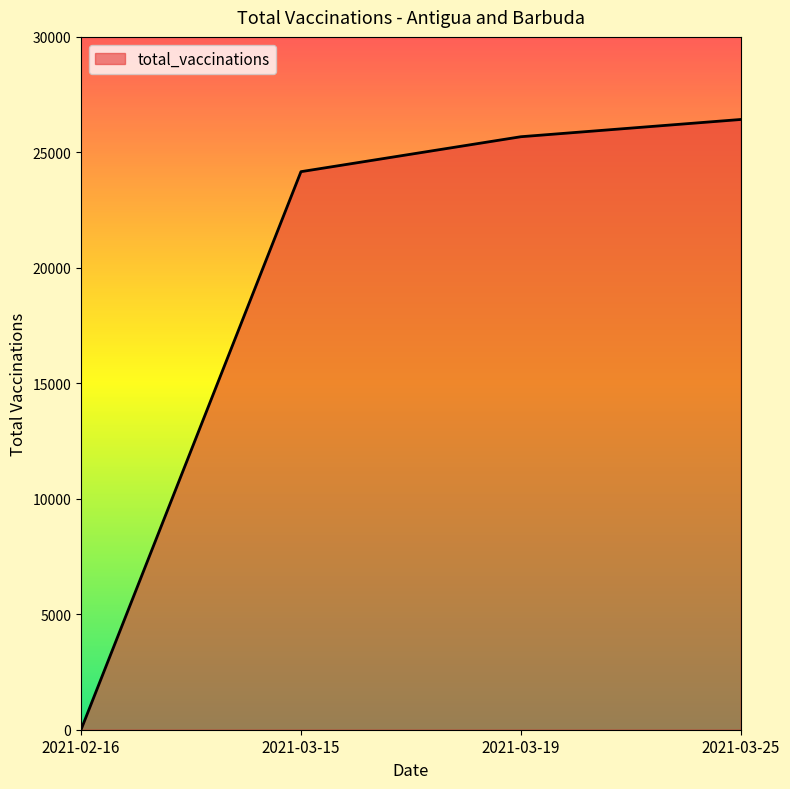

The chart shows a value of 0 at 2021-02-16. True or false?

True